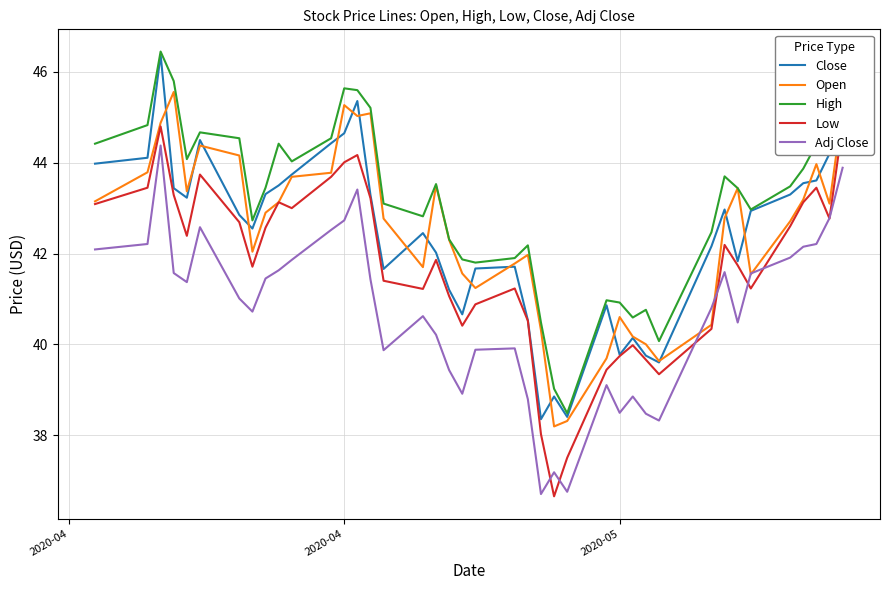

True or false: High and Close cross at least once.

False